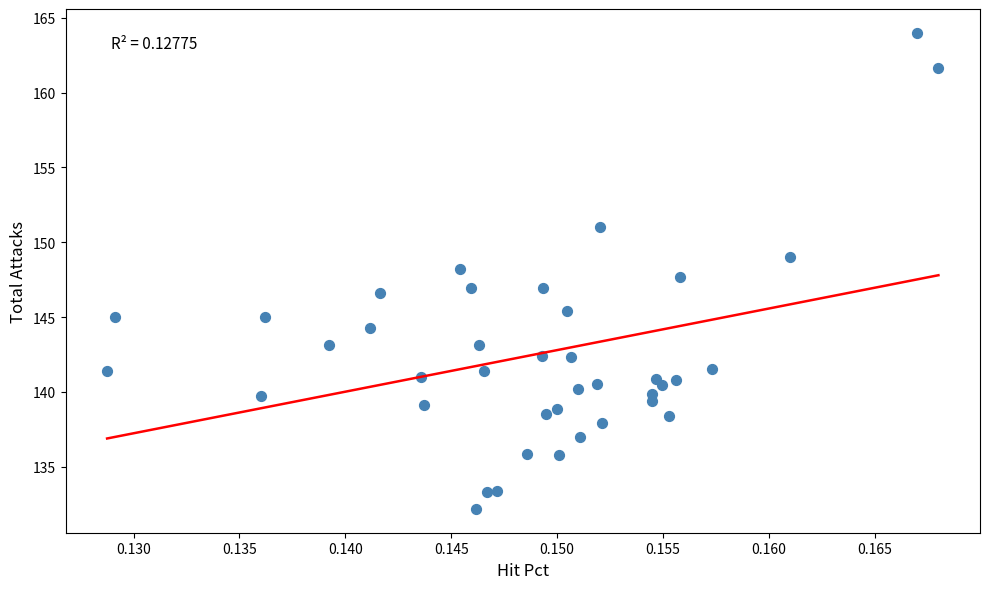

What is the range of Y values (max minus min)?

31.8